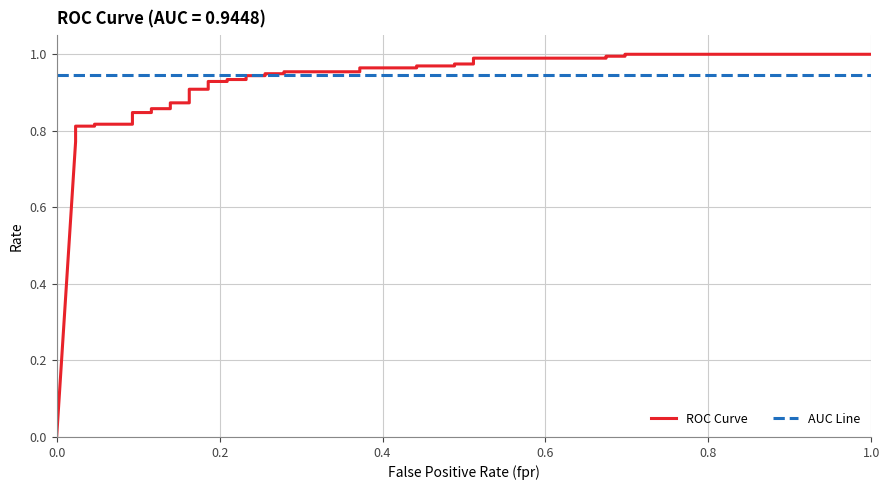

How many series are shown in this chart?

2